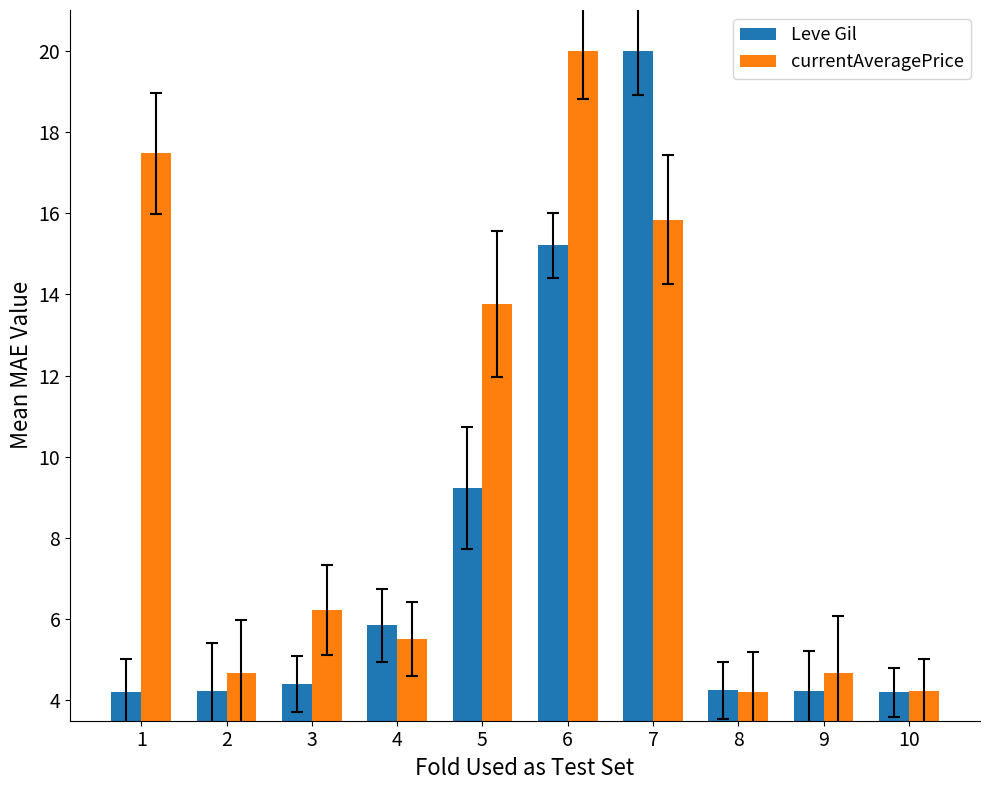

What is the difference between the maximum and minimum values in the Leve Gil series?

15.8